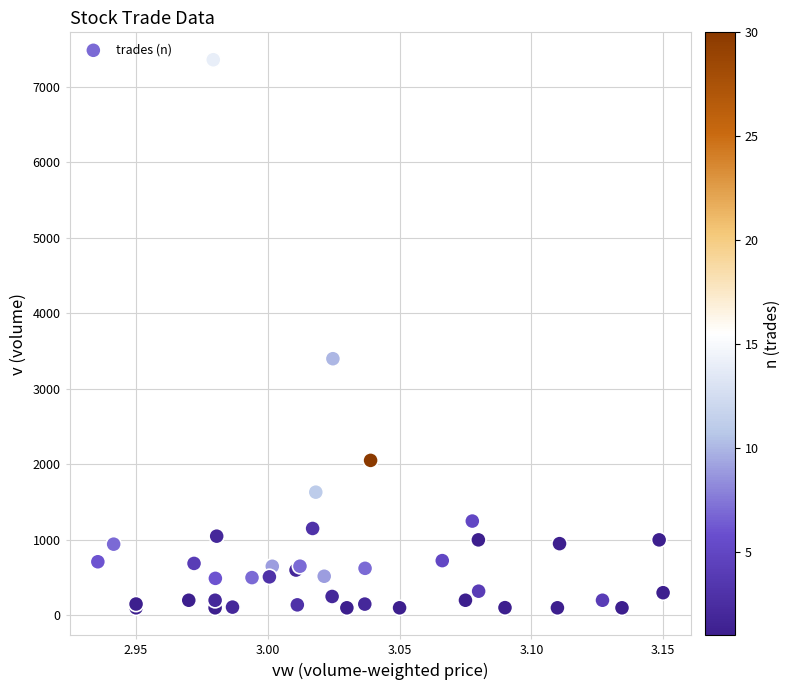

What Y value in the scatter plot is closest to 3730?

3400